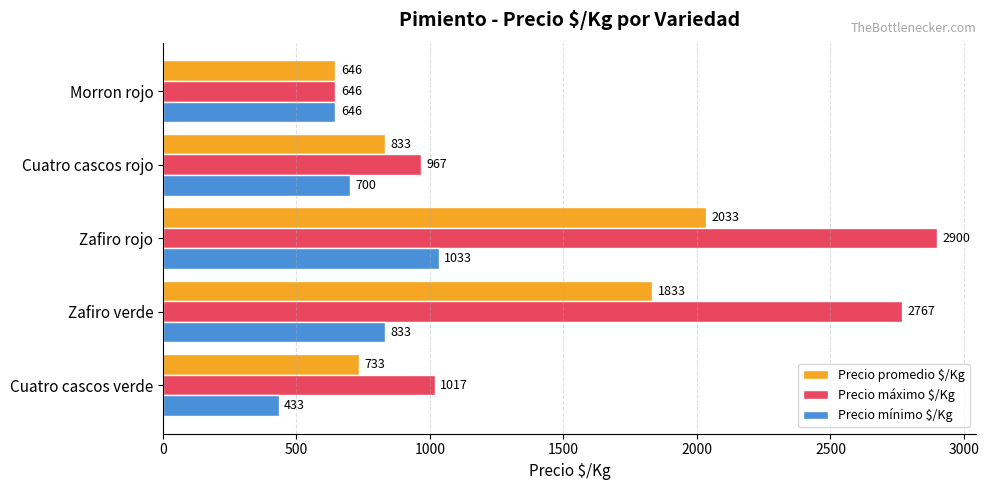

Rank the categories by Precio máximo $/Kg value from highest to lowest.

Zafiro rojo, Zafiro verde, Cuatro cascos verde, Cuatro cascos rojo, Morron rojo